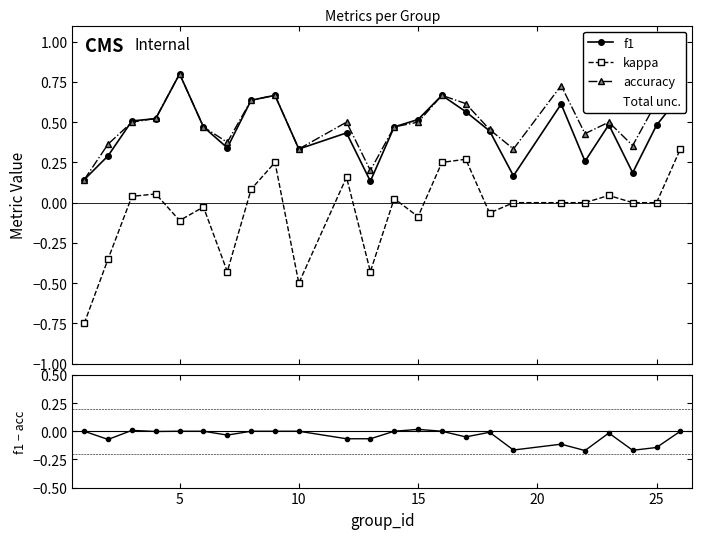

Reading left to right, what are all the values shown in this chart?

f1: 0.1	0.3	0.5	0.5	0.8	0.5	0.3	0.6	0.7	0.3	0.4	0.1	0.5	0.5	0.7	0.6	0.4	0.2	0.6	0.3	0.5	0.2	0.5	0.7
kappa: -0.8	-0.4	0.0	0.1	-0.1	-0.0	-0.4	0.1	0.2	-0.5	0.2	-0.4	0.0	-0.1	0.2	0.3	-0.1	0.0	0.0	0.0	0.0	0.0	0.0	0.3
accuracy: 0.1	0.4	0.5	0.5	0.8	0.5	0.4	0.6	0.7	0.3	0.5	0.2	0.5	0.5	0.7	0.6	0.5	0.3	0.7	0.4	0.5	0.4	0.6	0.7
f1 - accuracy: 0.0	-0.1	0.0	-0.0	0.0	0.0	-0.0	0.0	0.0	0.0	-0.1	-0.1	0.0	0.0	0.0	-0.1	-0.0	-0.2	-0.1	-0.2	-0.0	-0.2	-0.1	0.0